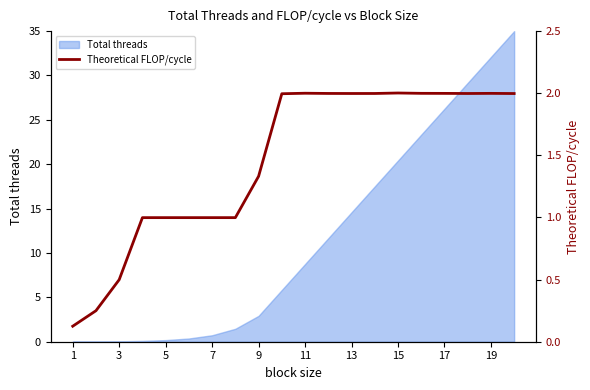

How many lines are shown in the chart?

1